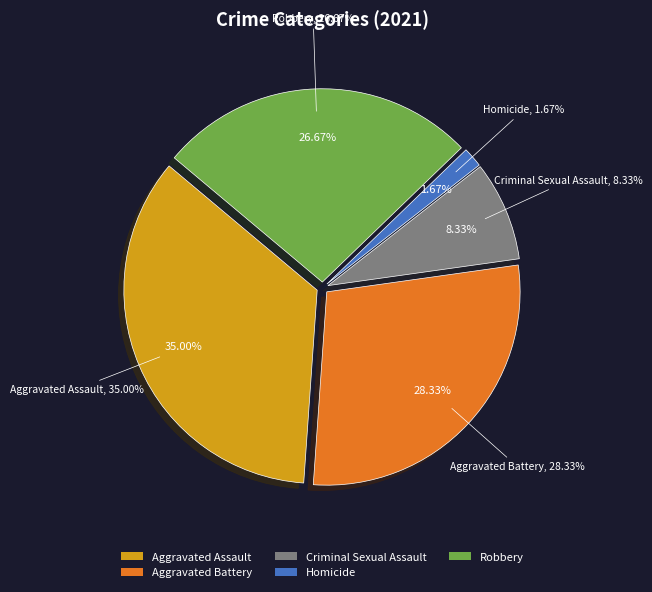

Does Robbery represent more than half of the total?

No